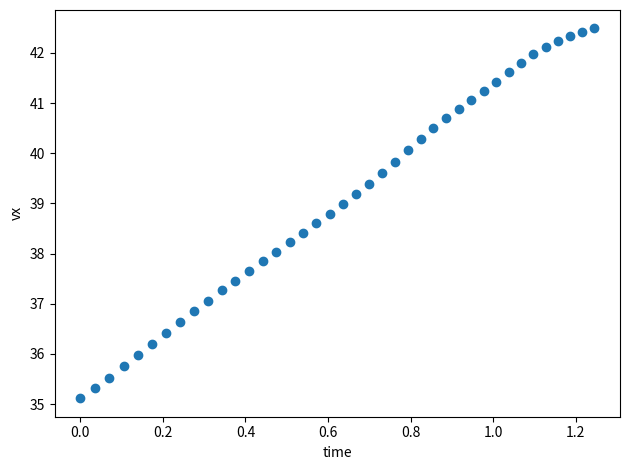

What is the range of X values (max minus min)?

1.2